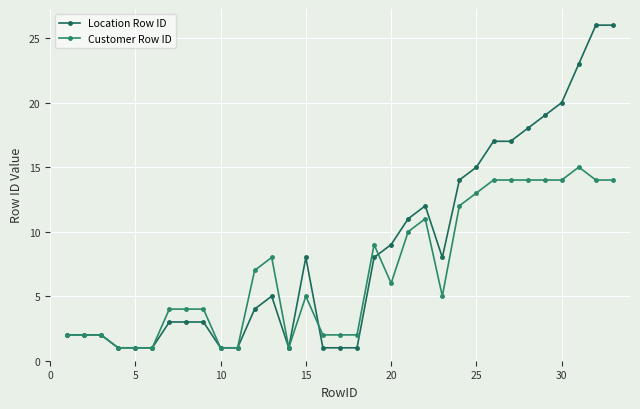

How many distinct data groups are displayed?

2